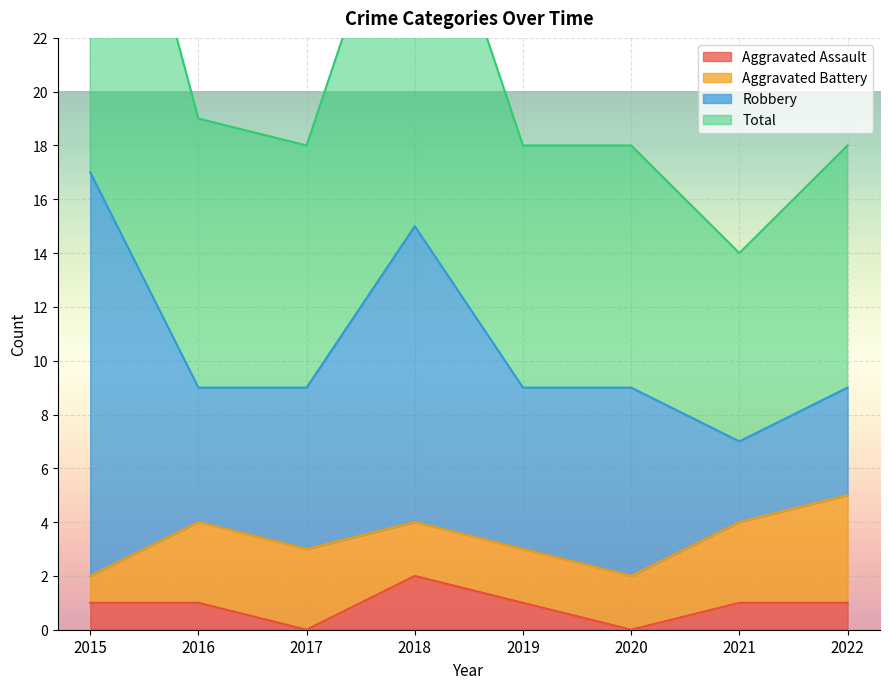

The value of Aggravated Assault at 2021 is 1. True or false?

True